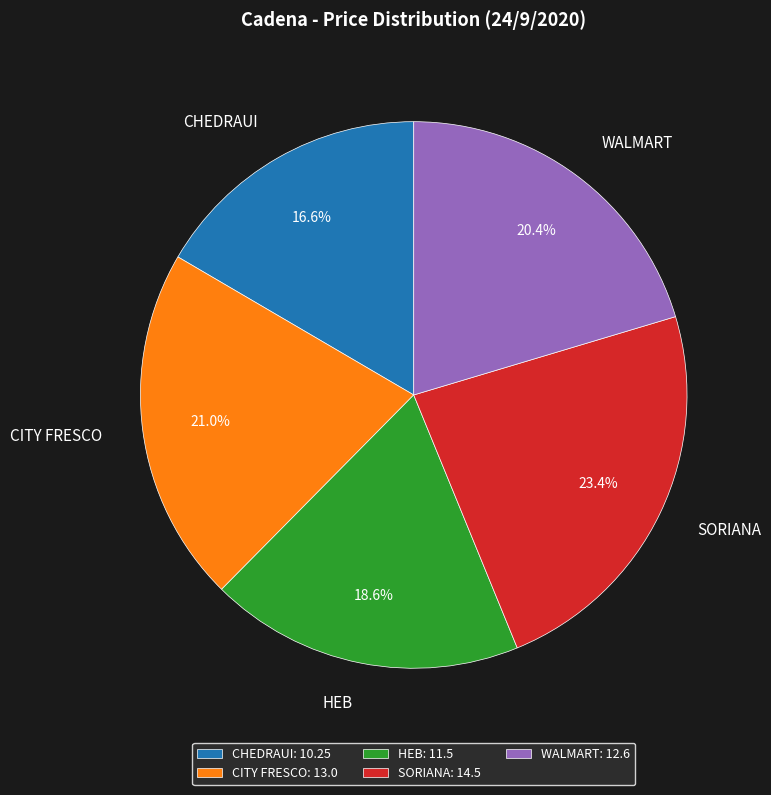

What is the largest slice in the pie chart?

SORIANA